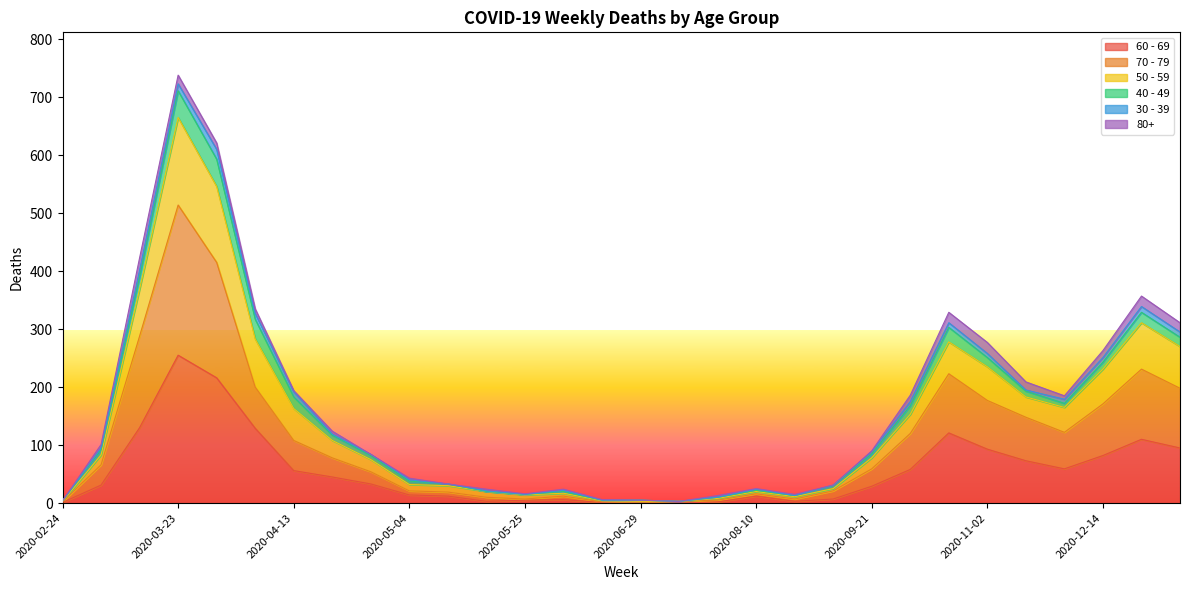

Which category has the highest value in the 60 - 69 series?

2020-03-23